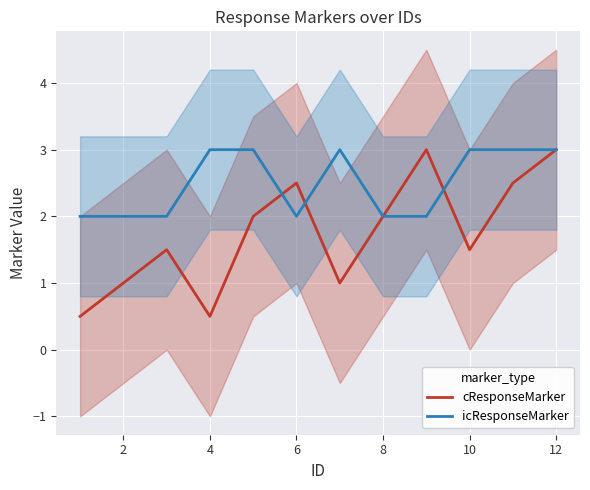

The value of icResponseMarker at 6 is 3.5. True or false?

False